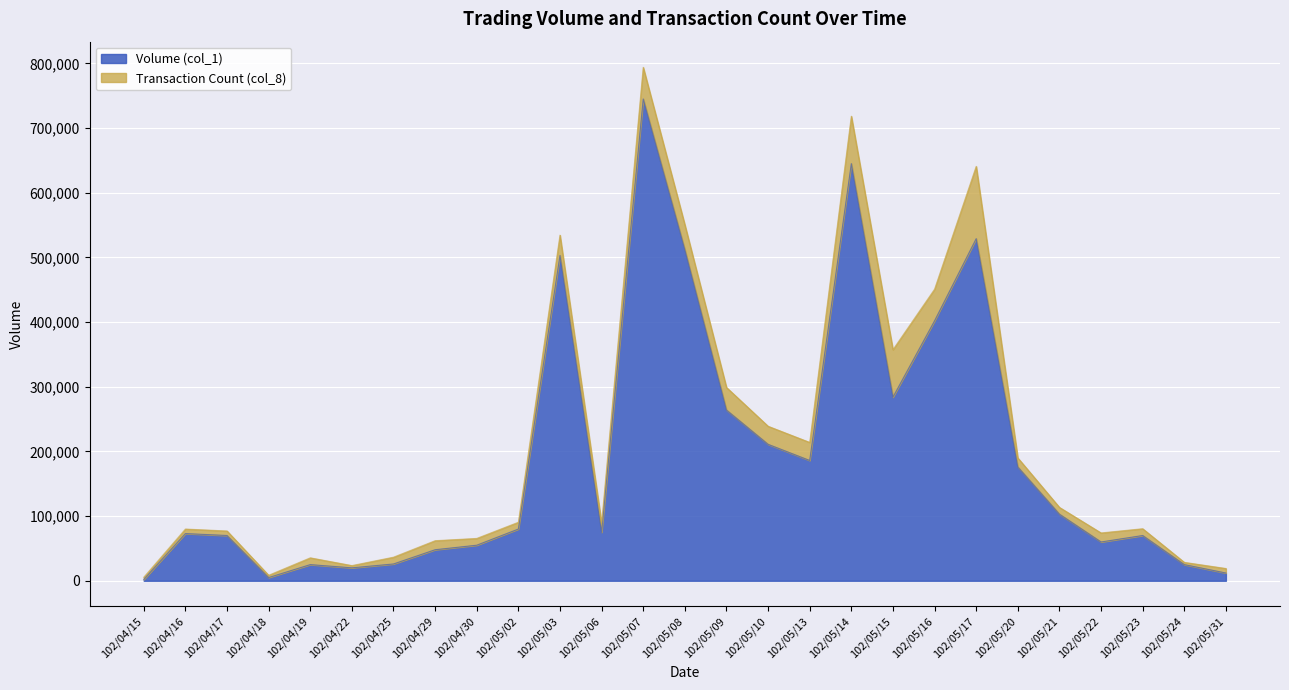

Reading right to left, transcribe all the data shown in this chart.

12000	25000	70000	60000	103000	176000	529000	402000	284000	645000	186000	211000	264000	512000	745000	75000	503000	80000	55000	48000	26000	20000	25000	5000	70000	73000	2000